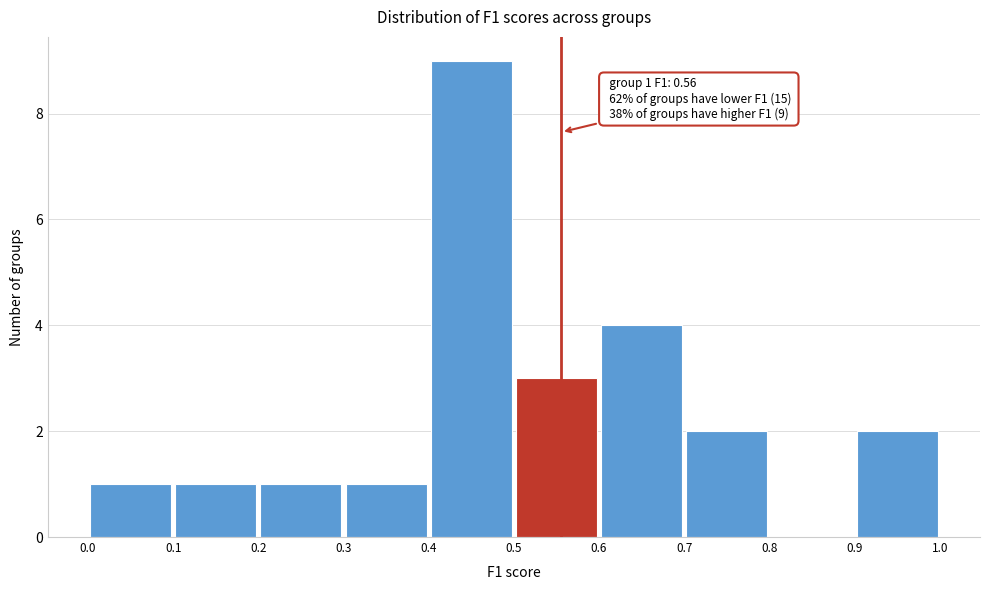

Which range on the x-axis has the tallest bar?

0.4 to 0.5